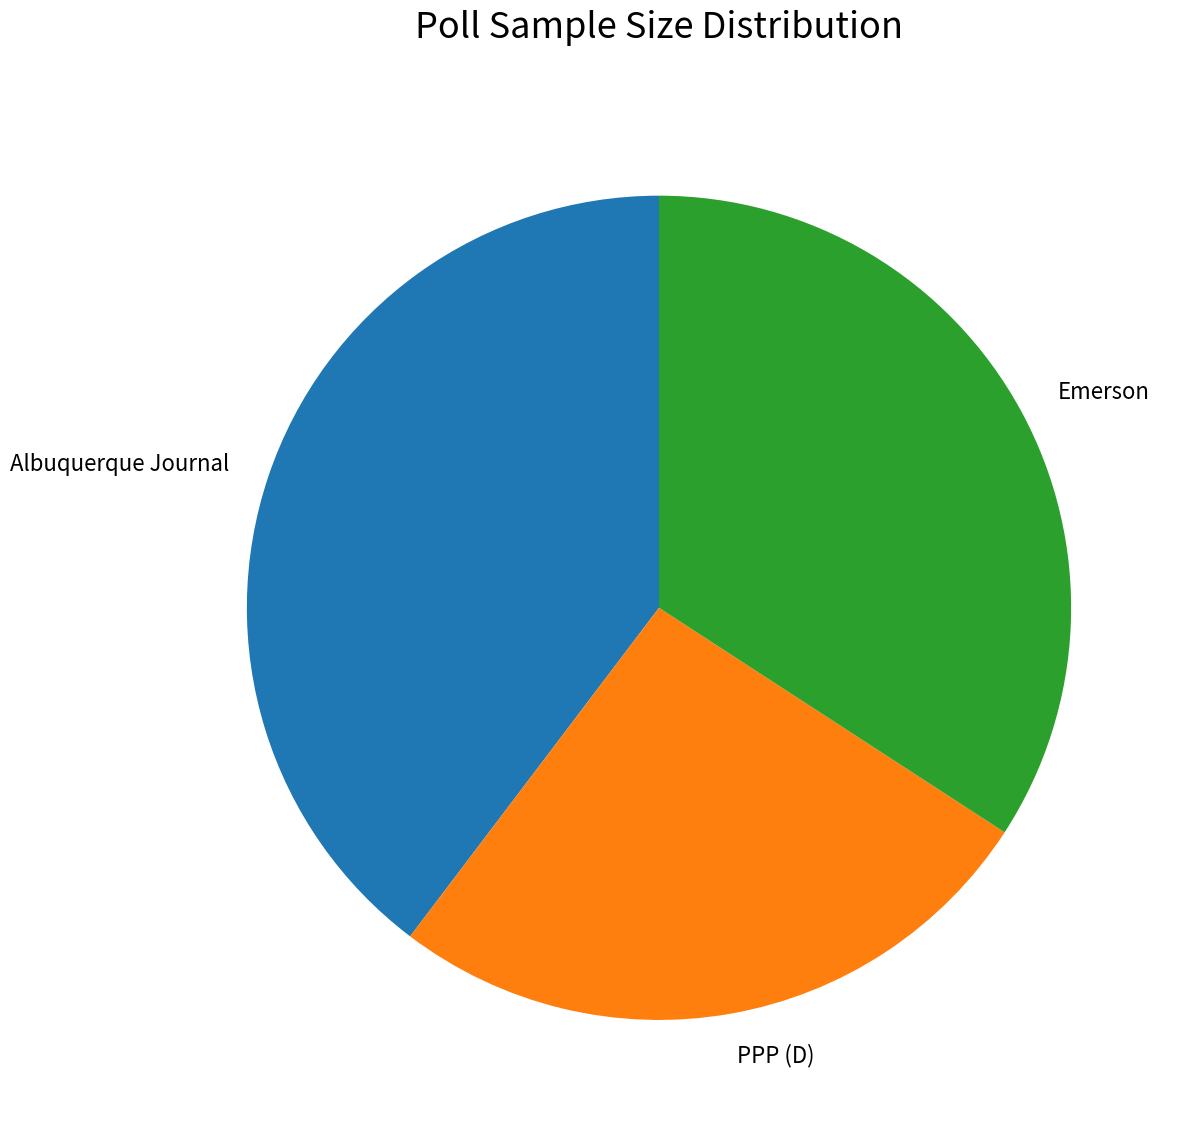

Which slice is the largest?

Albuquerque Journal